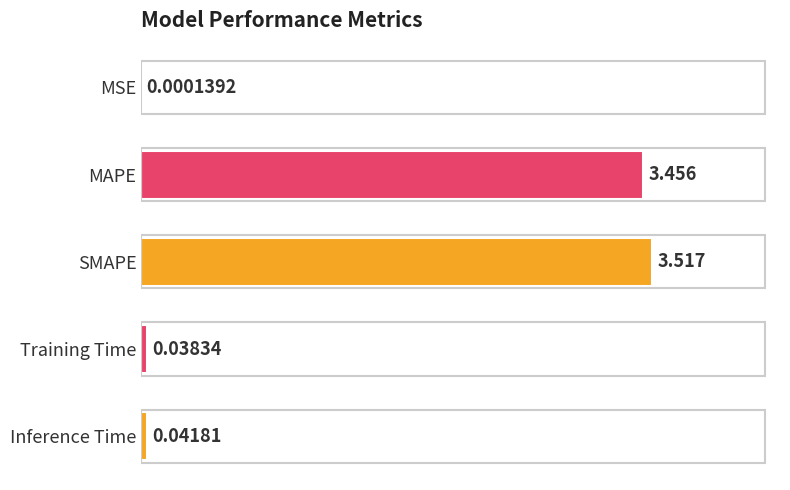

Which category has the highest value across all series?

SMAPE